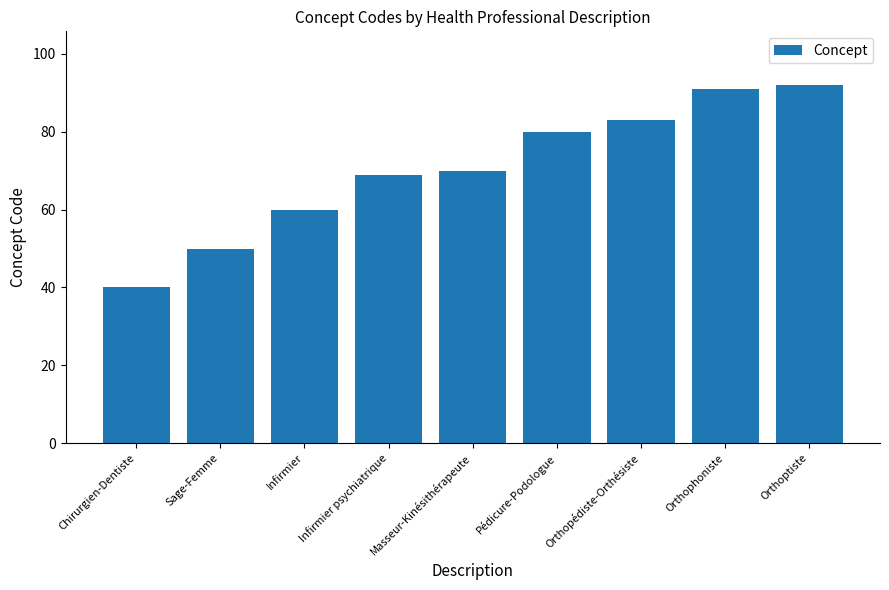

Between Chirurgien-Dentiste and Orthophoniste, which is larger?

Orthophoniste